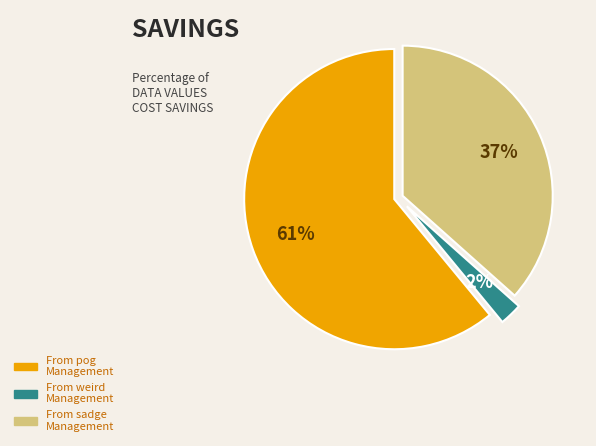

How many slices are in this pie chart?

3